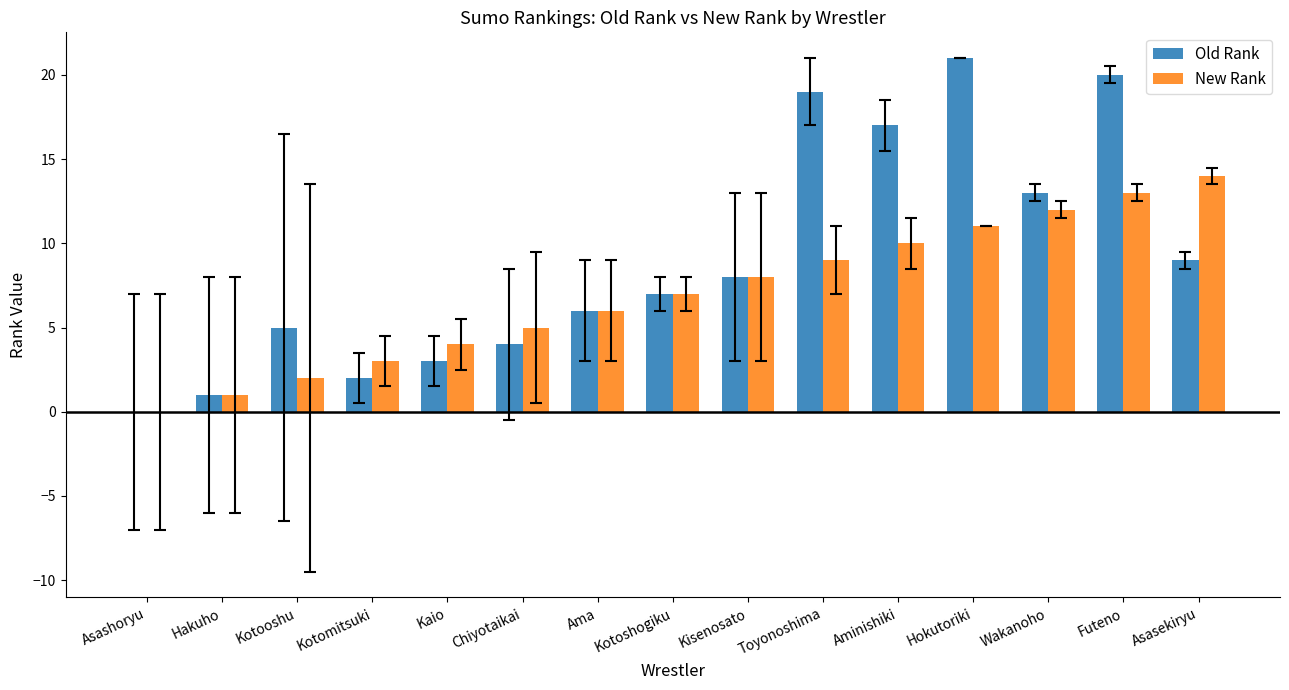

Which series changed the most between Kisenosato and Toyonoshima?

Old Rank